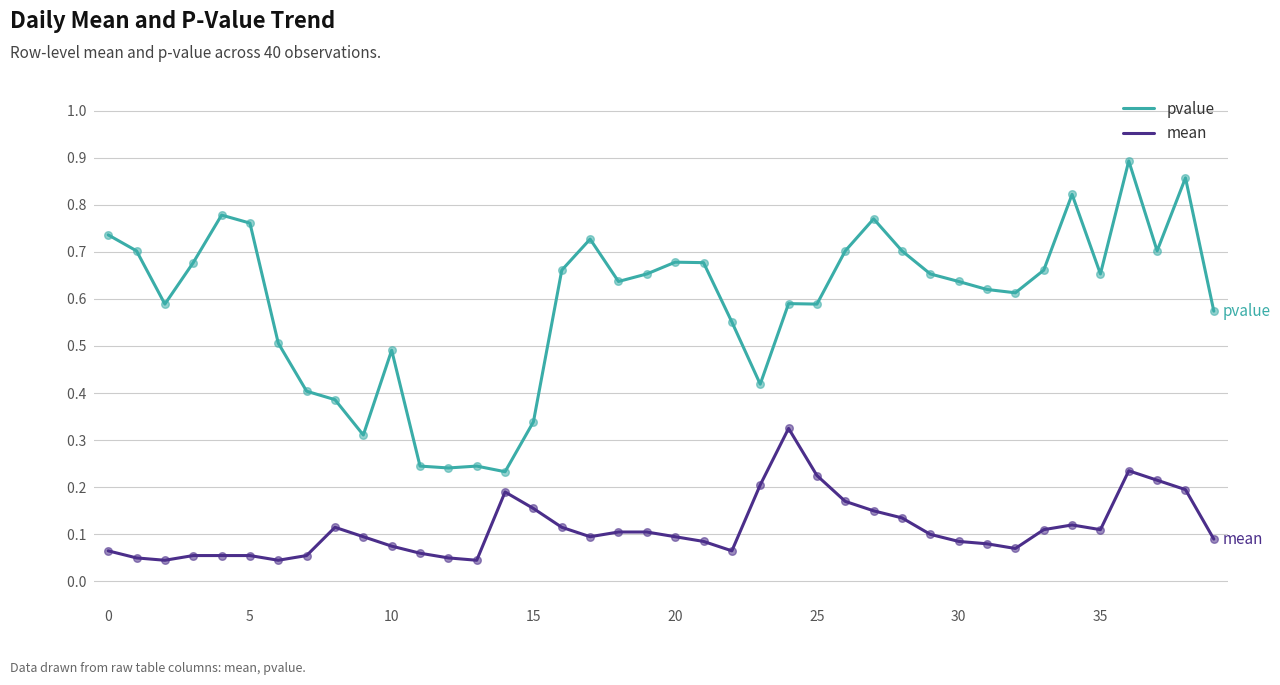

Which series has the largest total across all categories?

pvalue